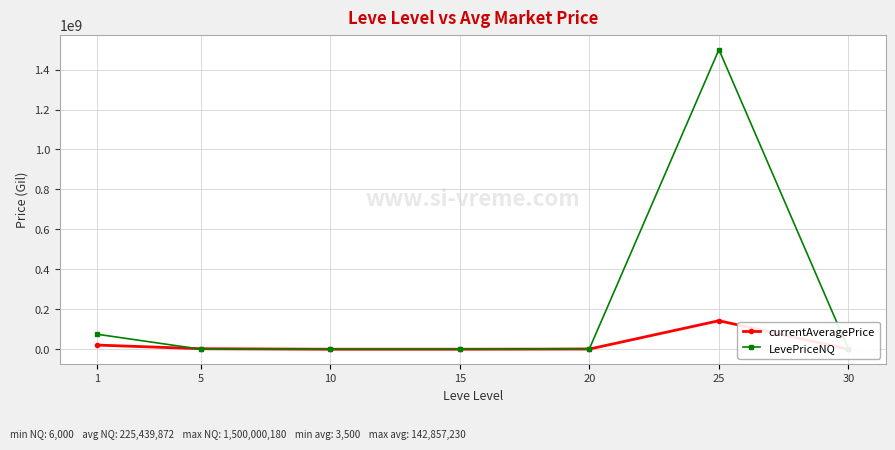

Which series has the widest spread of values?

LevePriceNQ